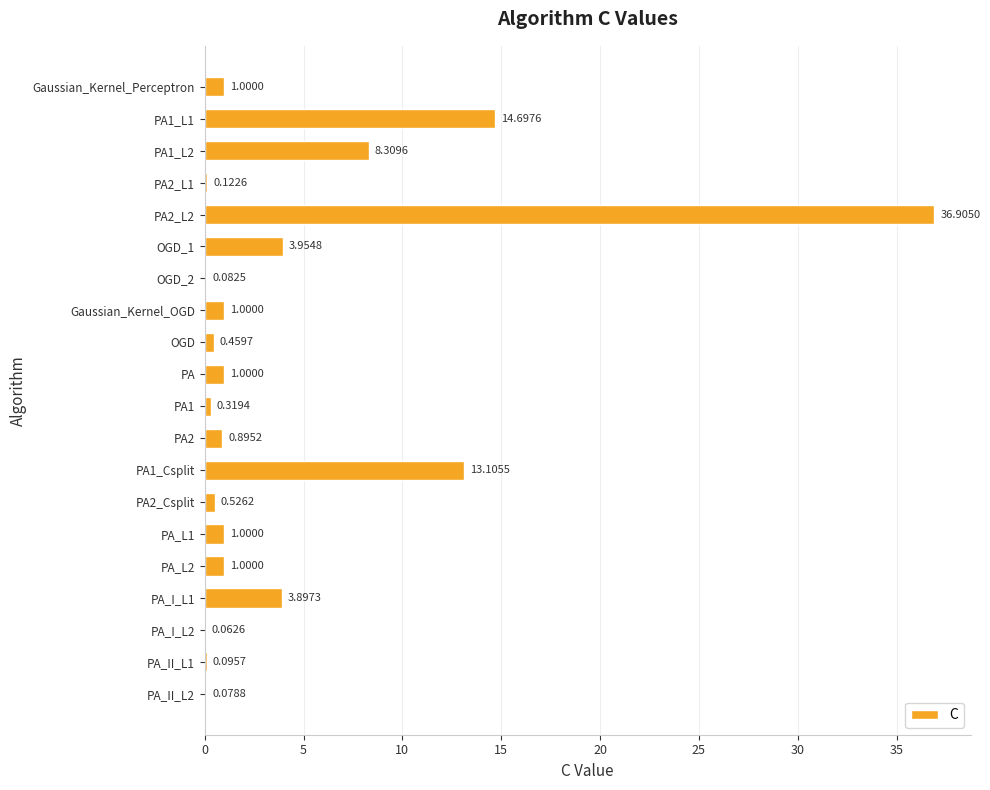

What is the change in value from PA2 to PA_II_L2?

-0.8